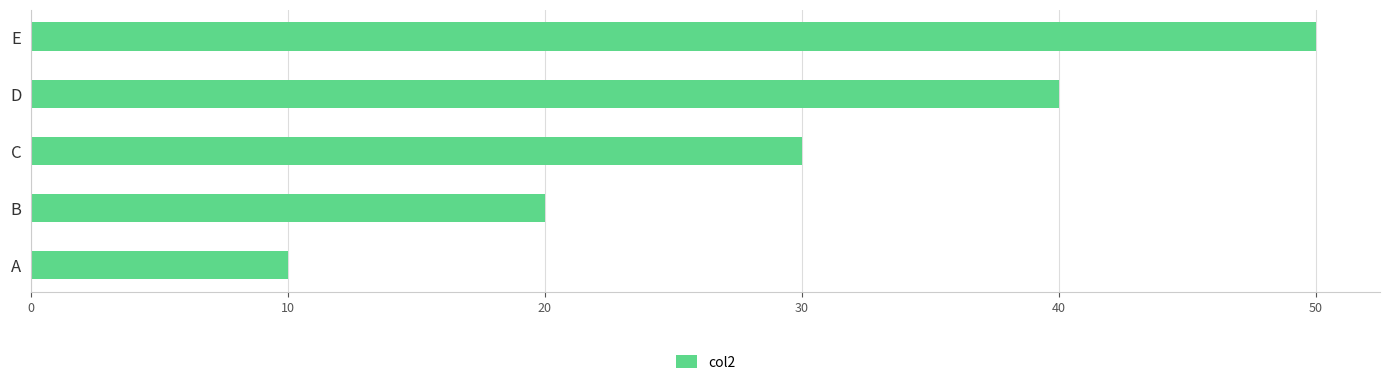

True or false: the data shows 40 at D.

True